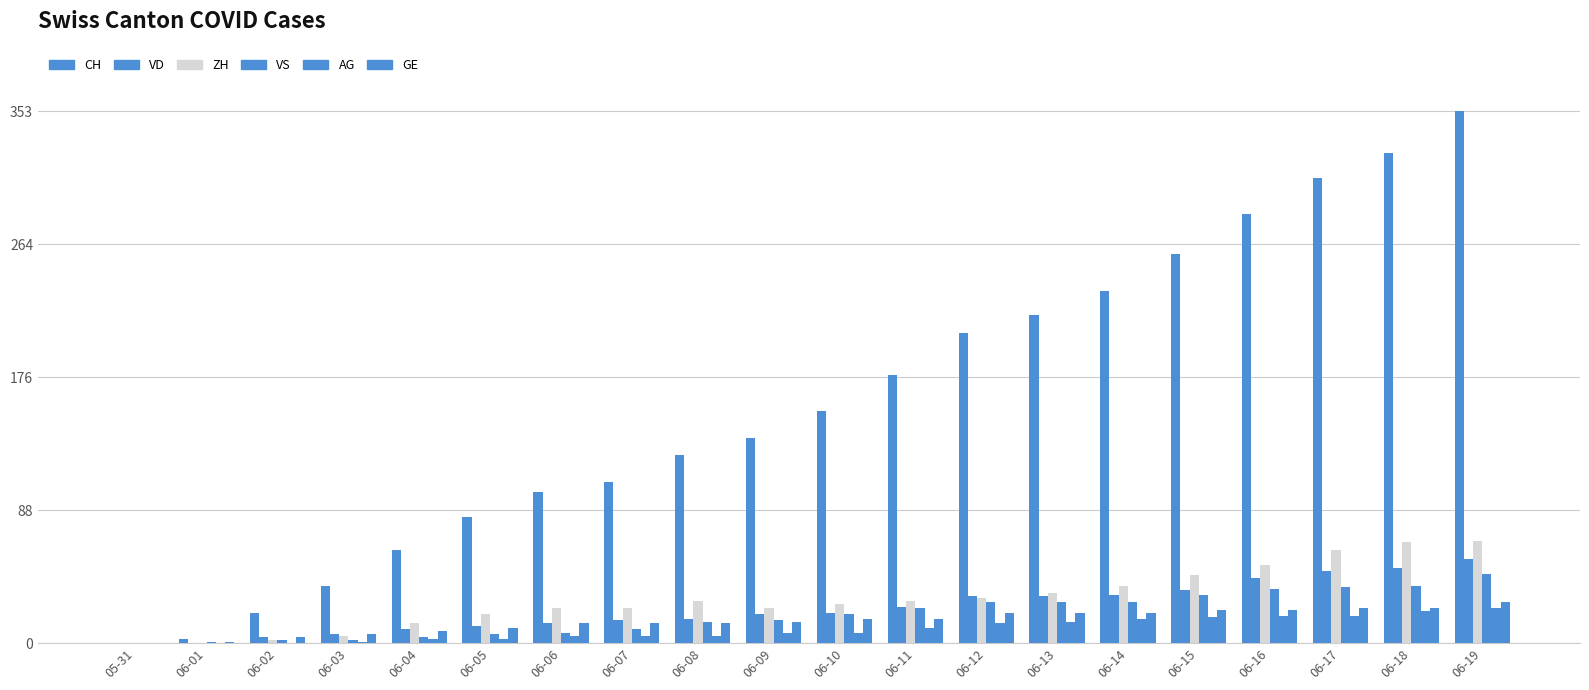

True or false: ZH has a value of 38 at 06-14.

True